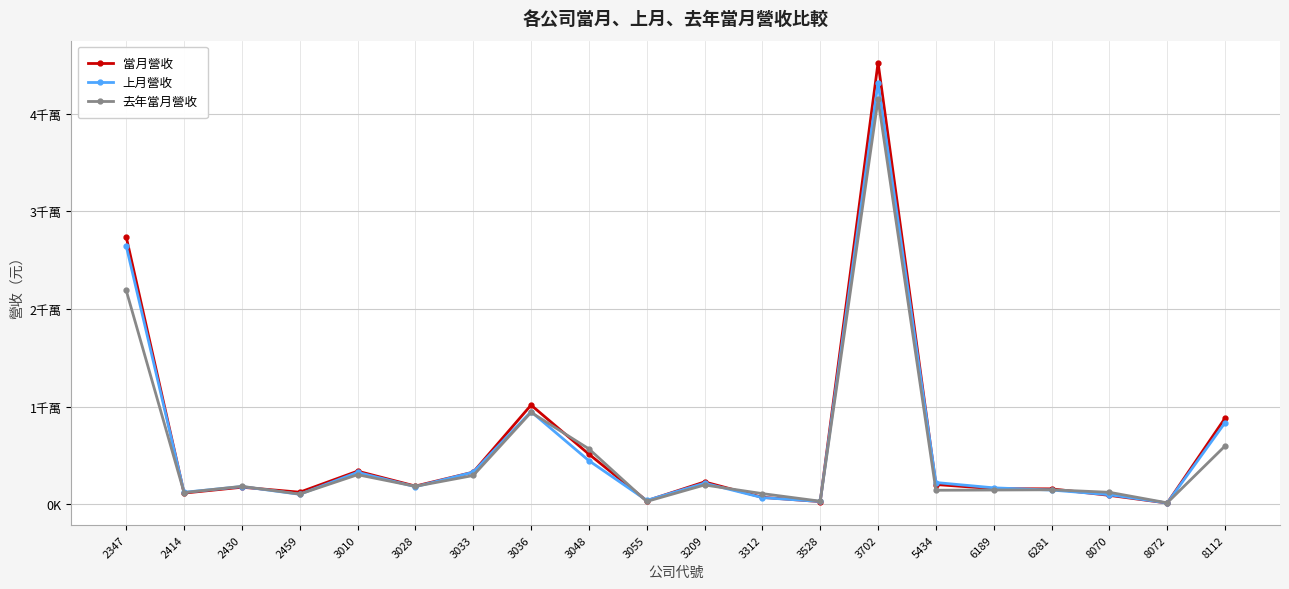

Is the value of 去年當月營收 at 3209 greater than the value of 當月營收 at 3036?

No